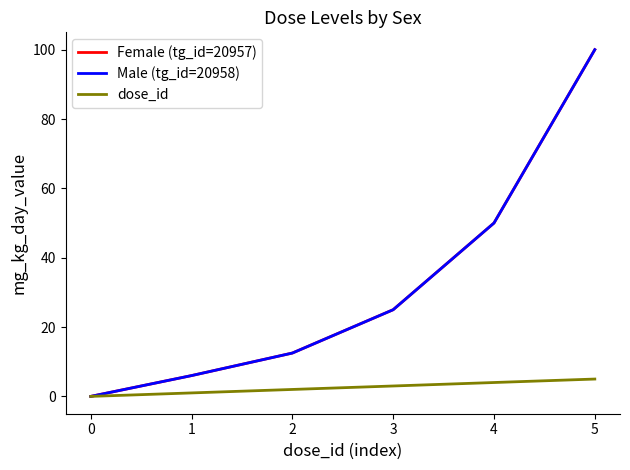

At which label does Male (tg_id=20958) first exceed 25?

4